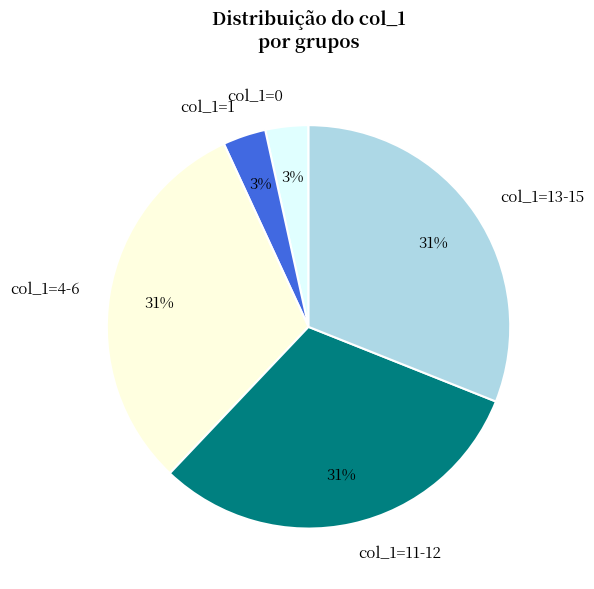

To the nearest percent, what is the average slice percentage?

20%